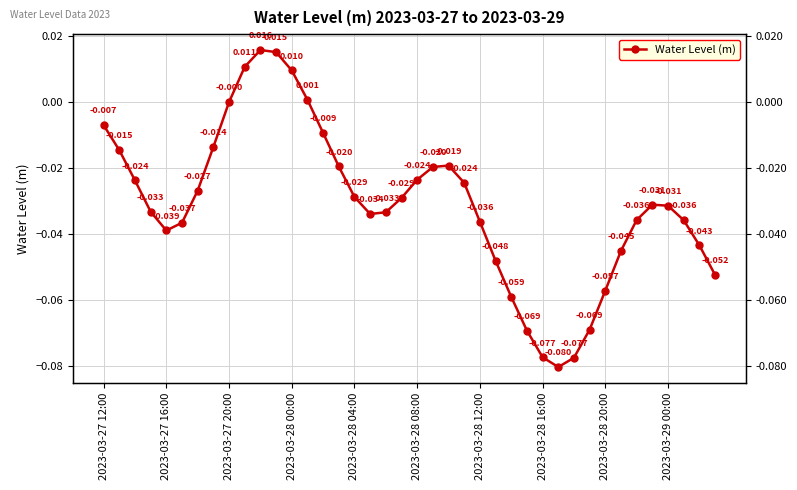

Does the chart have visible grid lines?

Yes